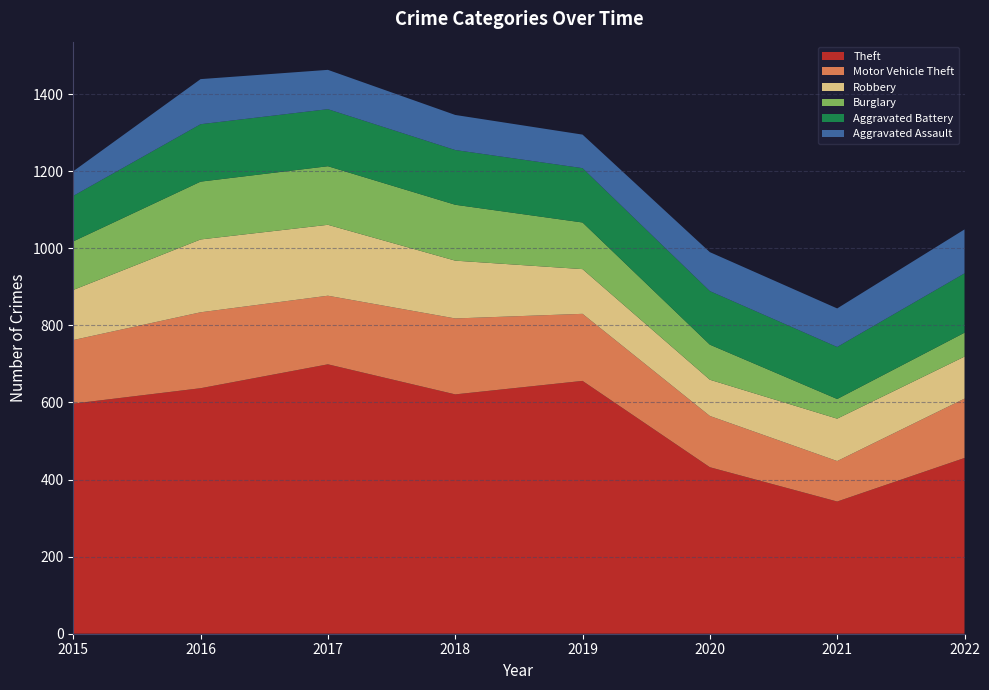

Reading right to left, list all the values displayed in this chart.

Theft: 2022=456	2021=343	2020=432	2019=656	2018=621	2017=699	2016=637	2015=597
Motor Vehicle Theft: 2022=154	2021=105	2020=133	2019=174	2018=197	2017=178	2016=197	2015=165
Robbery: 2022=109	2021=110	2020=94	2019=116	2018=150	2017=184	2016=189	2015=130
Burglary: 2022=62	2021=51	2020=91	2019=121	2018=145	2017=152	2016=150	2015=126
Aggravated Battery: 2022=154	2021=135	2020=139	2019=141	2018=142	2017=148	2016=149	2015=118
Aggravated Assault: 2022=114	2021=100	2020=101	2019=87	2018=91	2017=102	2016=117	2015=64